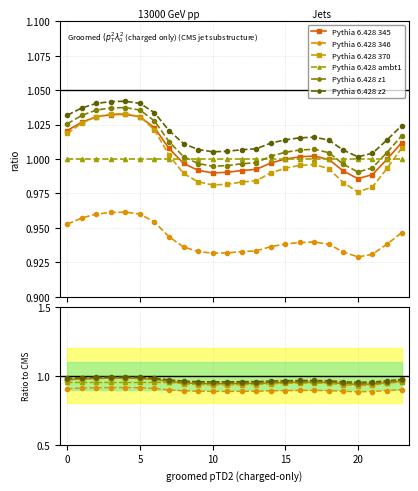

Between 15 and 16, which series saw the biggest shift?

Pythia 6.428 370